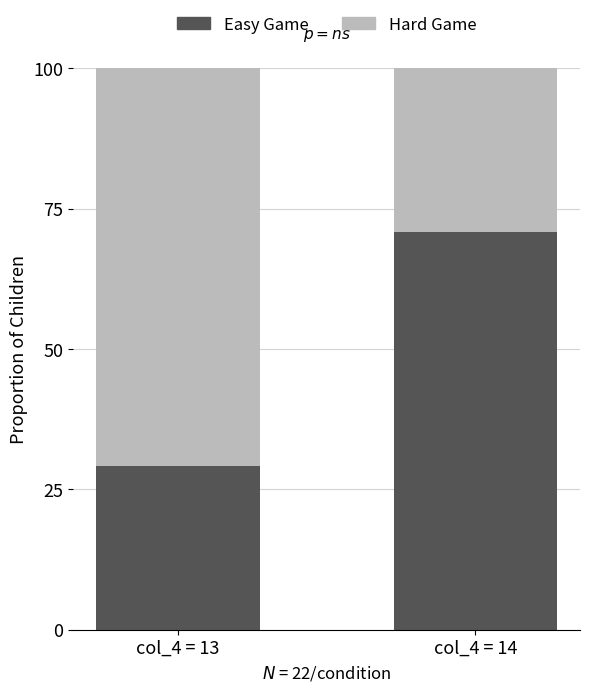

What value does the Easy Game series have at col_4 = 13?

29.1